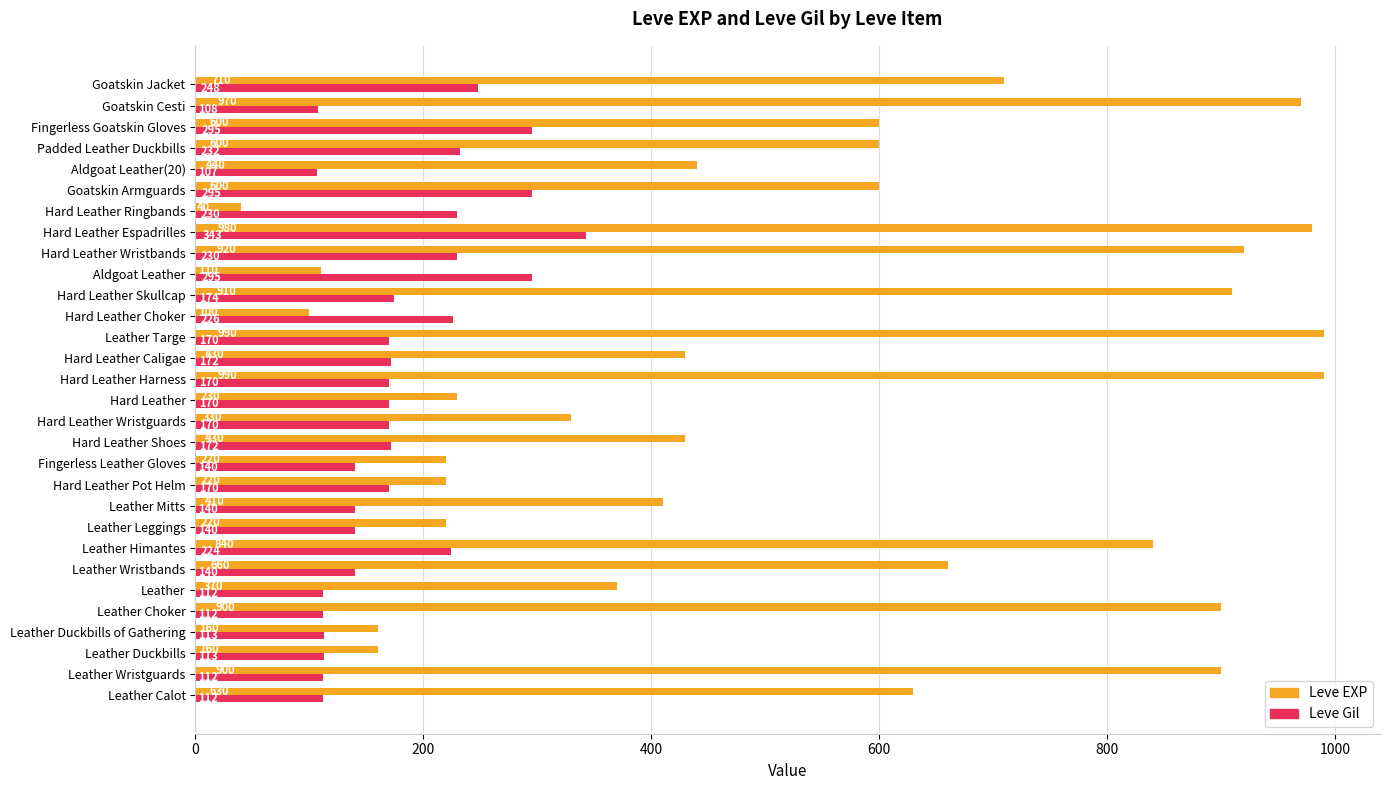

Which series has the largest total across all categories?

Leve EXP